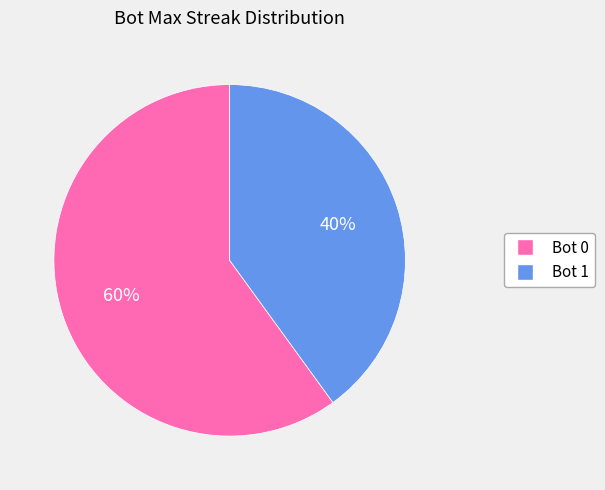

How many segments does this pie chart have?

2